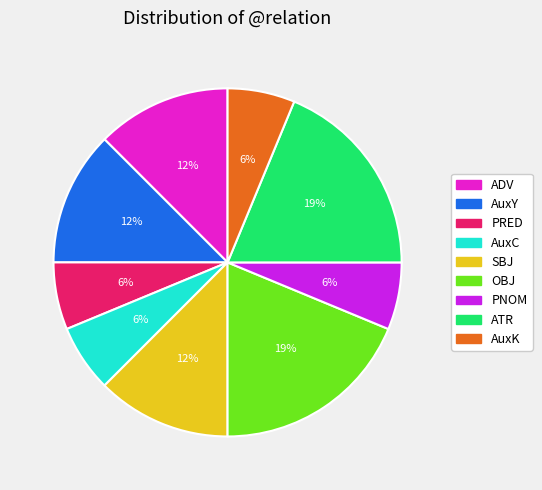

What is the ratio of the value at AuxY to the value at ADV?

1.0